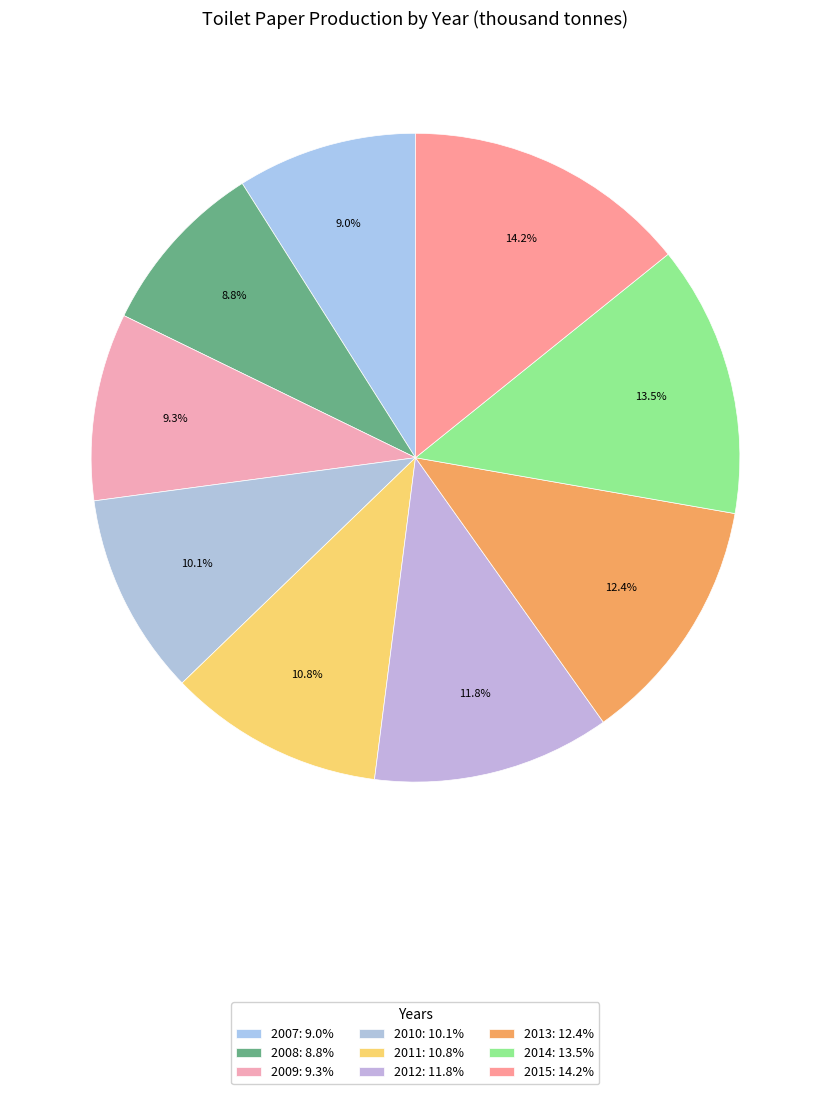

True or false: 2015 accounts for 27% of the total.

False